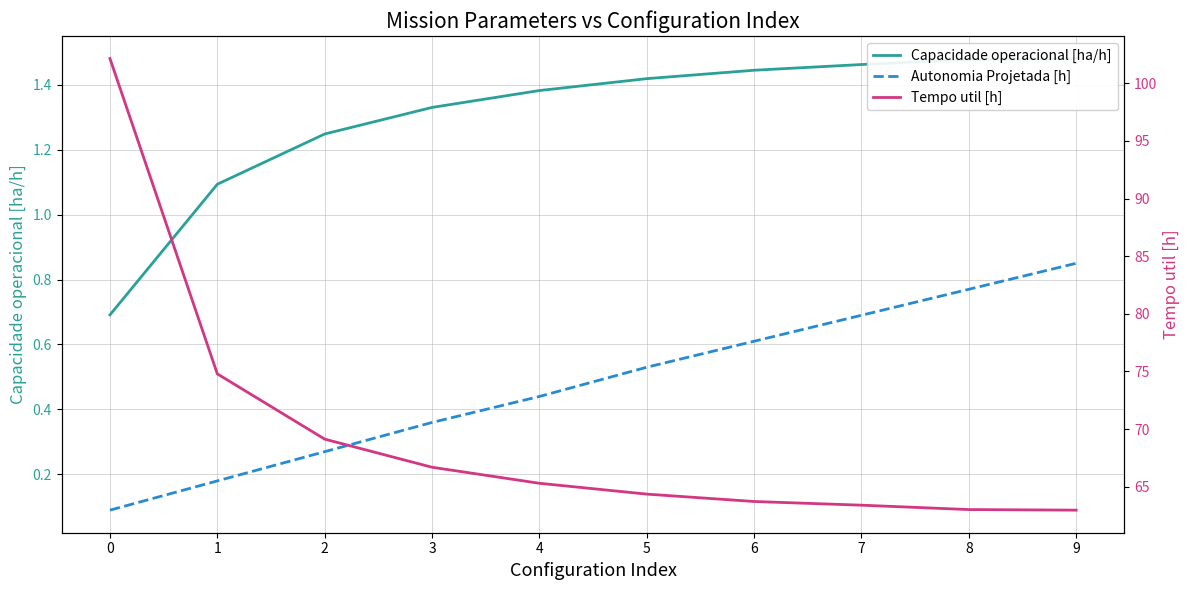

What is the difference between the Capacidade operacional [ha/h] values at 1 and 6?

0.4